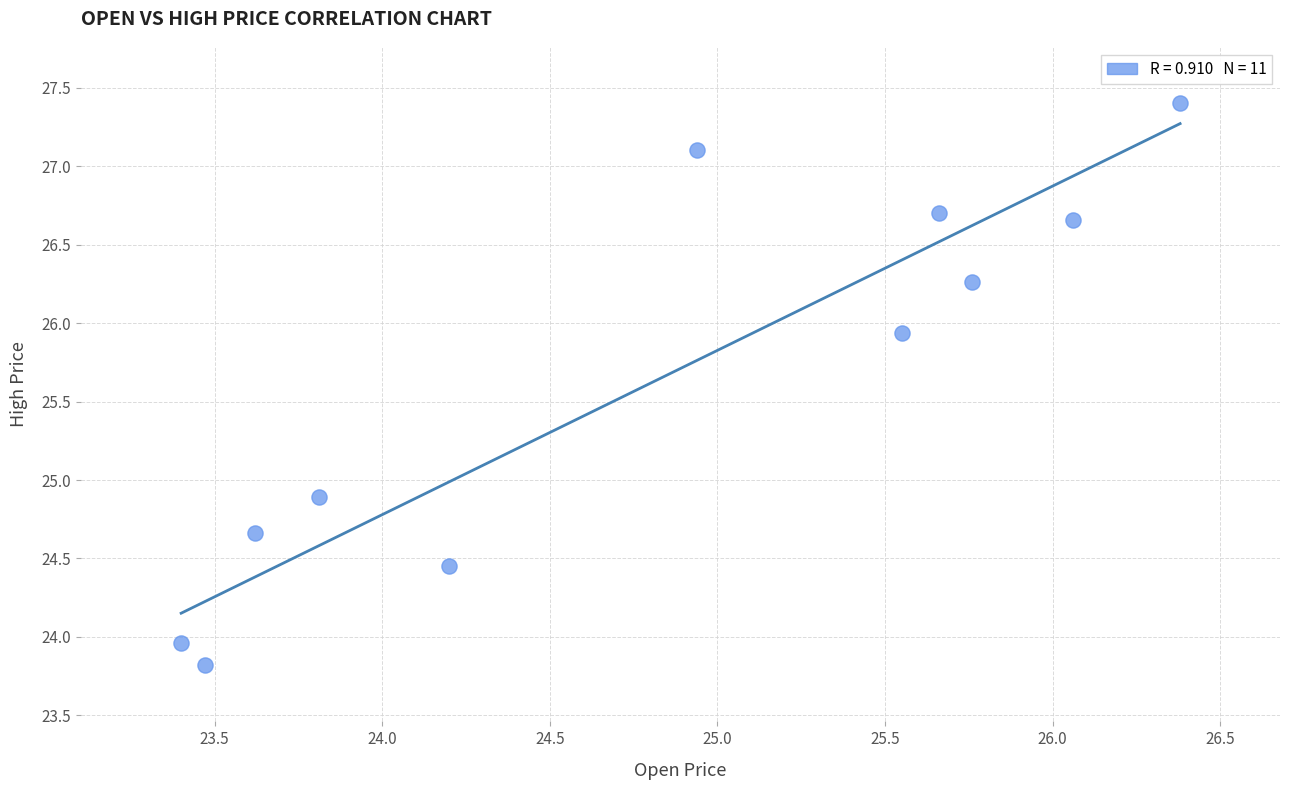

What is the average Y value?

25.6